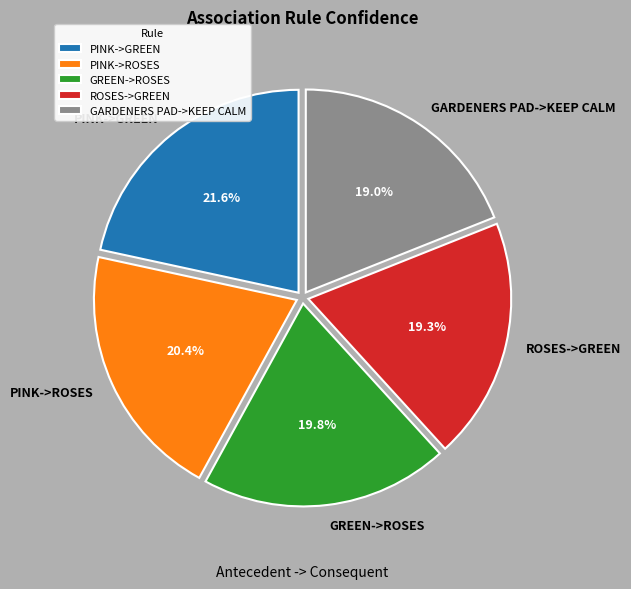

Count the number of slices in the pie.

5